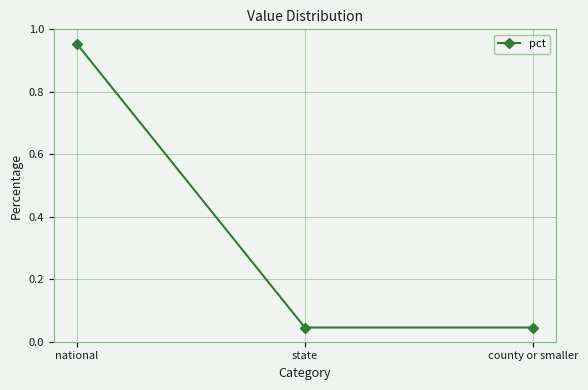

What is the label of the 2nd point from the left?

state